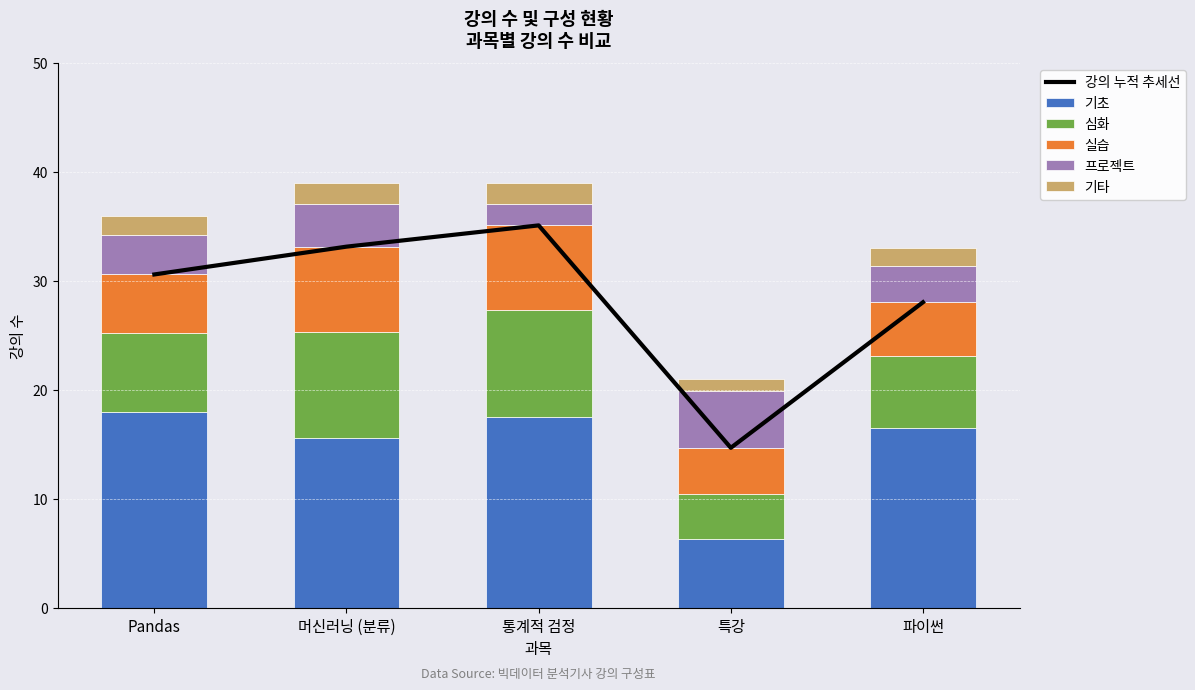

At which label does 기초 first exceed 16?

Pandas